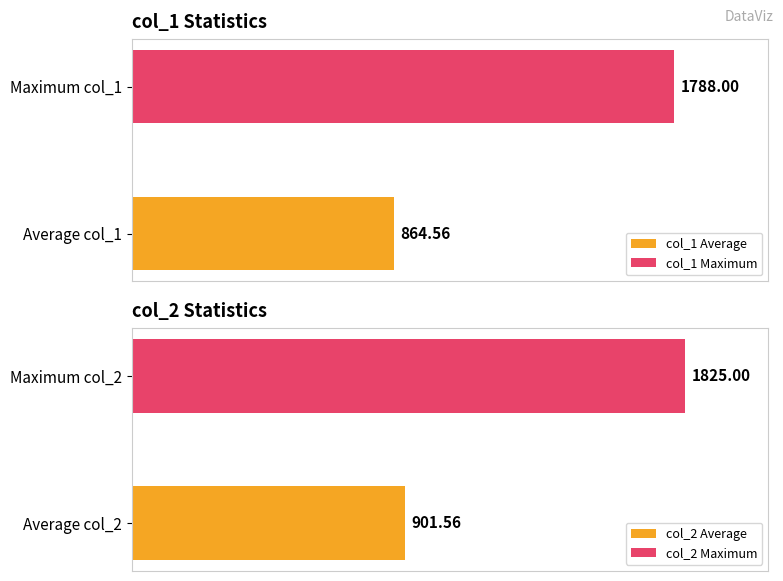

List the series in order of their peak value, highest first.

col_2, col_1